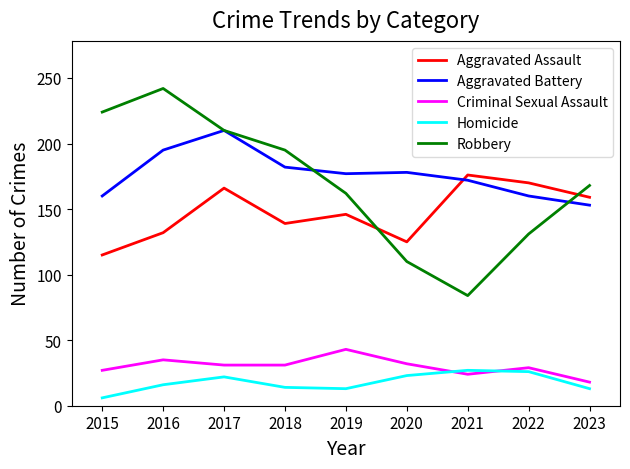

Does the chart display data point markers on the line(s)?

No